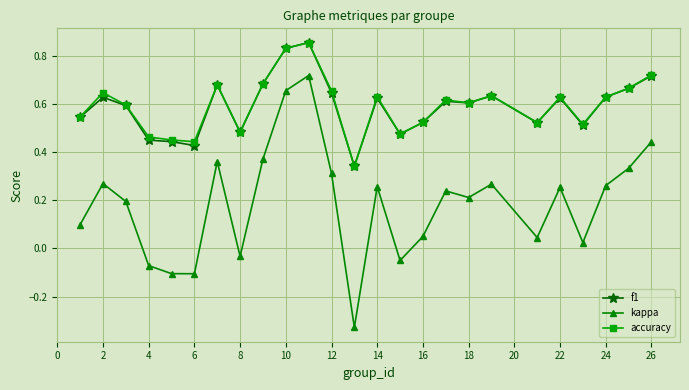

How many interior local peaks does the kappa series have?

7